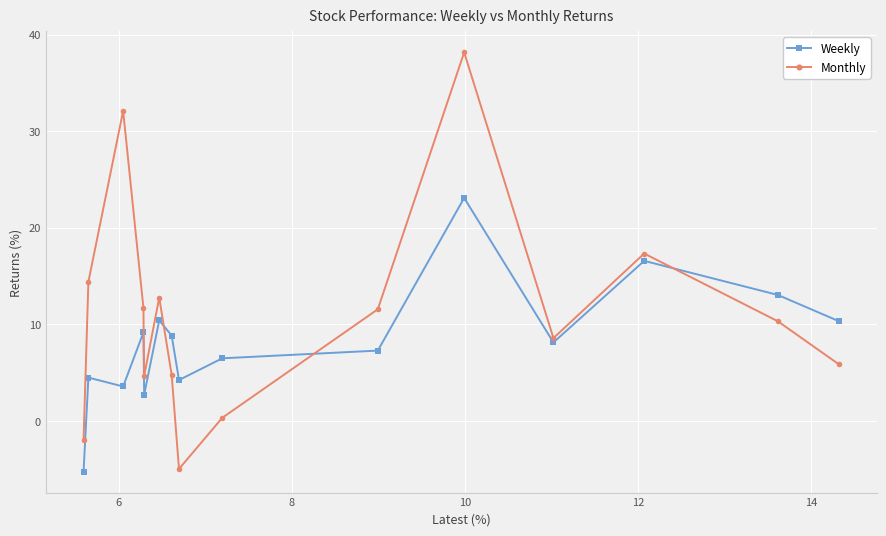

Which series has the largest total across all categories?

Monthly